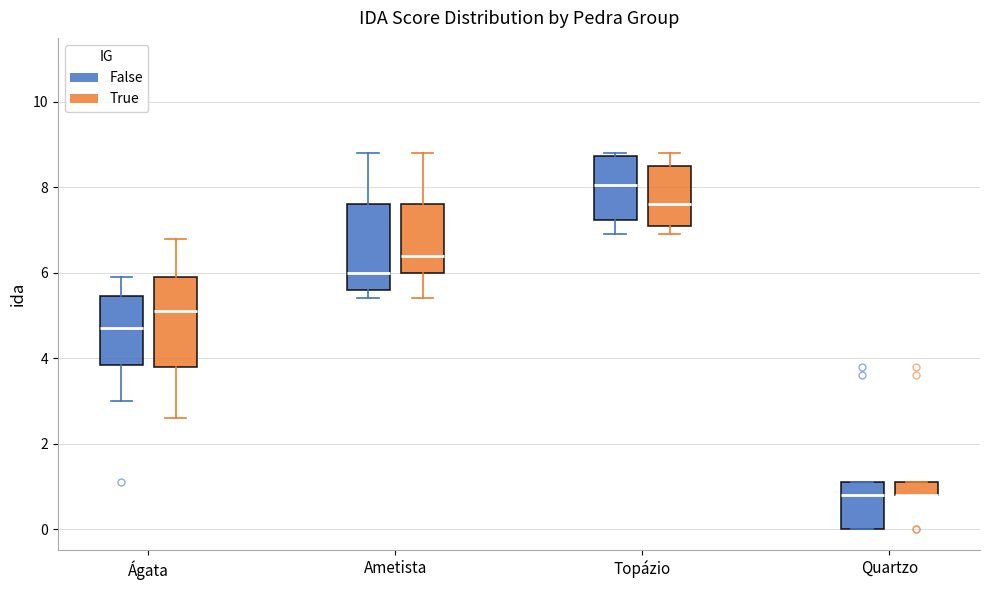

Reading left to right, transcribe this box plot: for each box, give where its median line is, the range the box spans, and where its two whiskers end, as read against the y-axis. The values are not printed on the chart, so give them approximately, as read against the axis.

Ágata (False): median 4.8, box 3.8 to 5.4, whiskers 3.0 to 6.0
Ágata (True): median 5.2, box 3.8 to 6.0, whiskers 2.6 to 6.8
Ametista (False): median 6.0, box 5.6 to 7.6, whiskers 5.4 to 8.8
Ametista (True): median 6.4, box 6.0 to 7.6, whiskers 5.4 to 8.8
Topázio (False): median 8.0, box 7.2 to 8.8, whiskers 7.0 to 8.8 (just above the box's upper edge)
Topázio (True): median 7.6, box 7.2 to 8.6, whiskers 7.0 to 8.8
Quartzo (False): median 0.8, box 0.0 to 1.2, whiskers 0.0 to 1.2
Quartzo (True): median 0.8 (drawn on the box's lower edge), box 0.8 to 1.2, whiskers 0.8 to 1.2